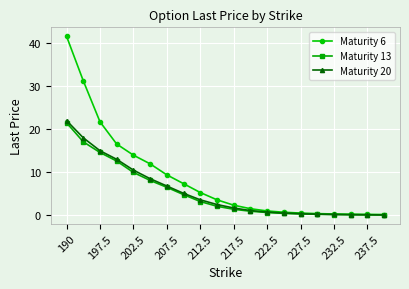

What is the value of the Maturity 6 point at the 5th from the left?

14.0